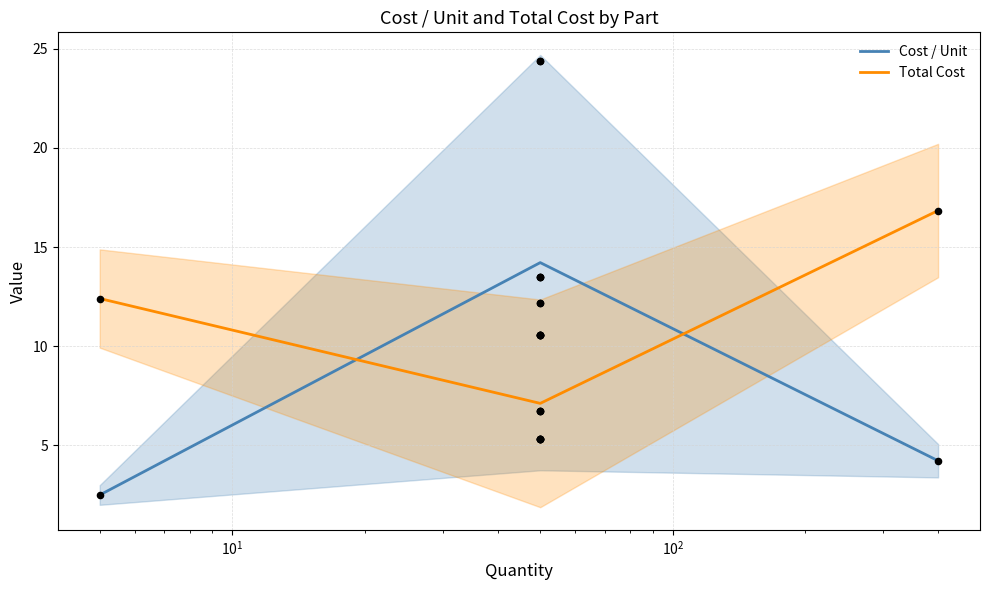

Which series reaches the maximum Y coordinate?

Total Cost